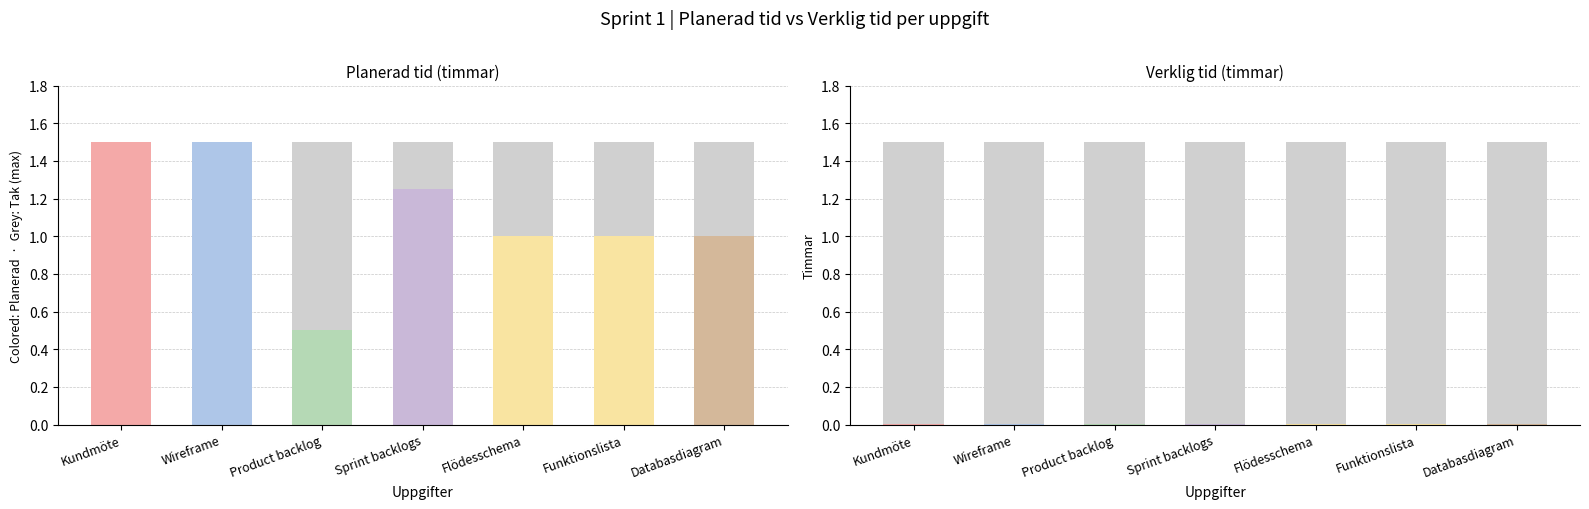

How many bars are there in total?

14